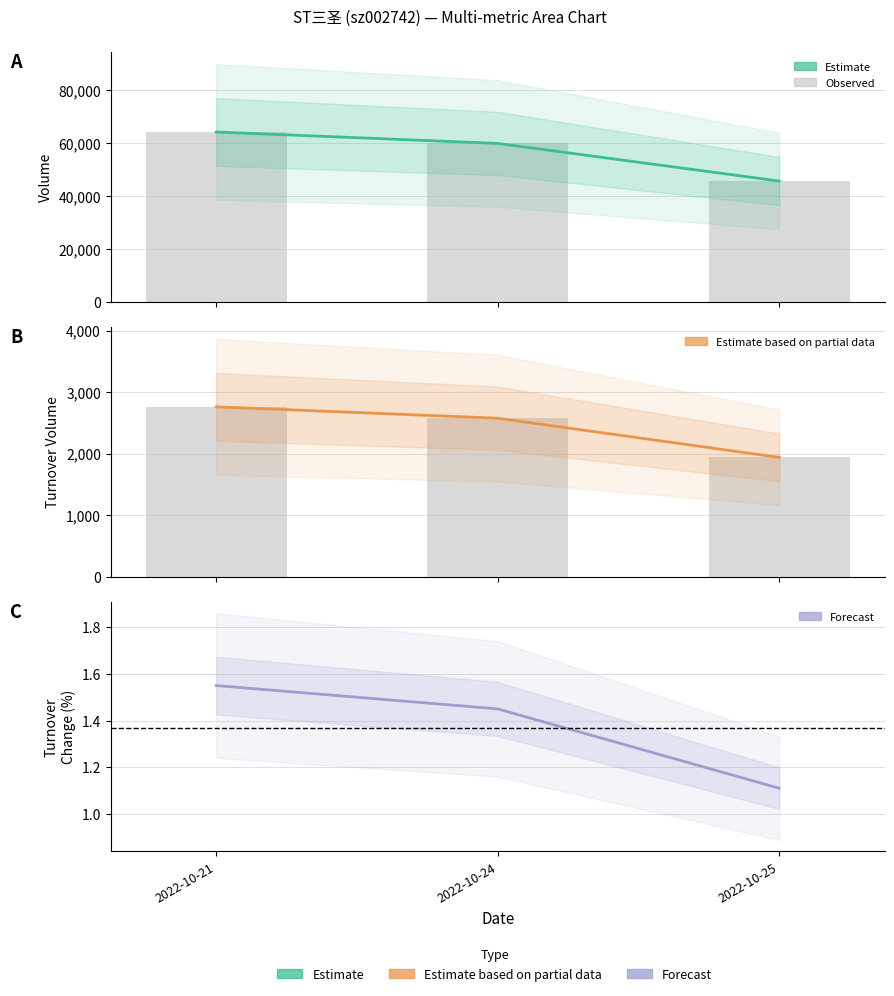

List the labels in order of t_change (forecast) value, largest first.

2022-10-21, 2022-10-24, 2022-10-25